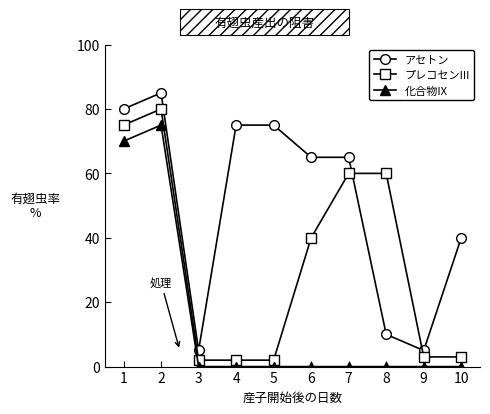

What is the total value across all series at 1?

225